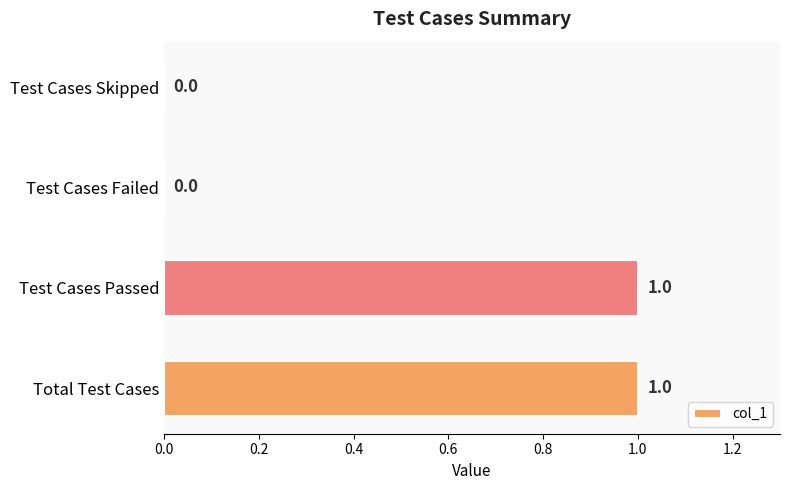

The value at Test Cases Passed is 1. True or false?

True